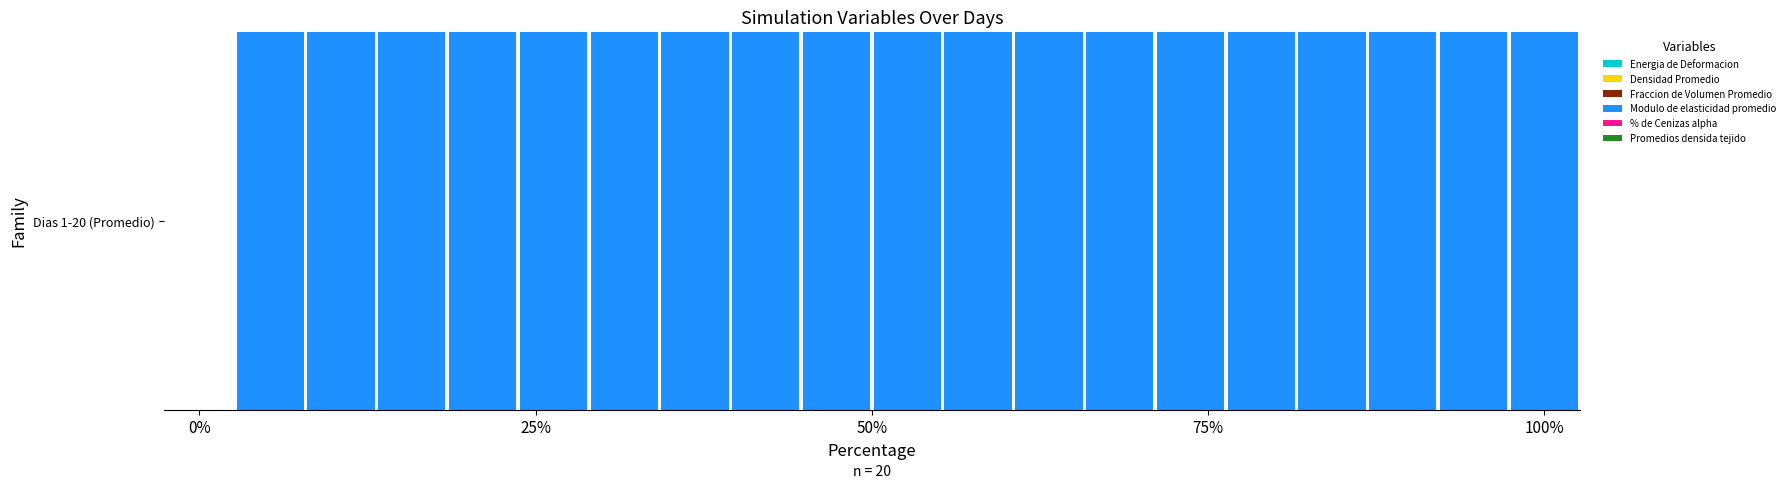

Does the chart contain stacked bars?

Yes